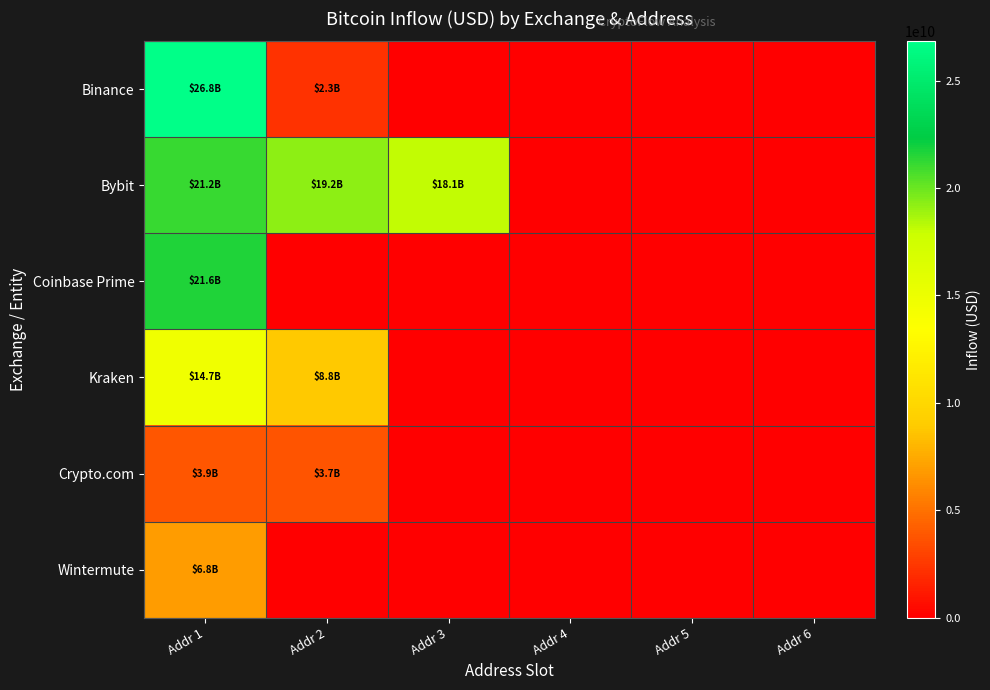

Which has a higher value, Addr 4 or Addr 2?

Addr 2